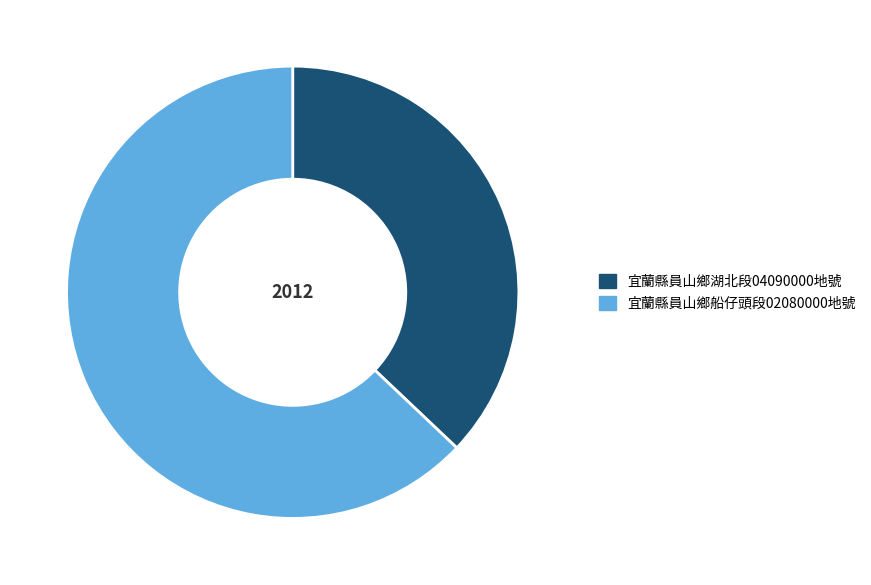

Rank the categories by value from highest to lowest.

宜蘭縣員山鄉船仔頭段02080000地號, 宜蘭縣員山鄉湖北段04090000地號